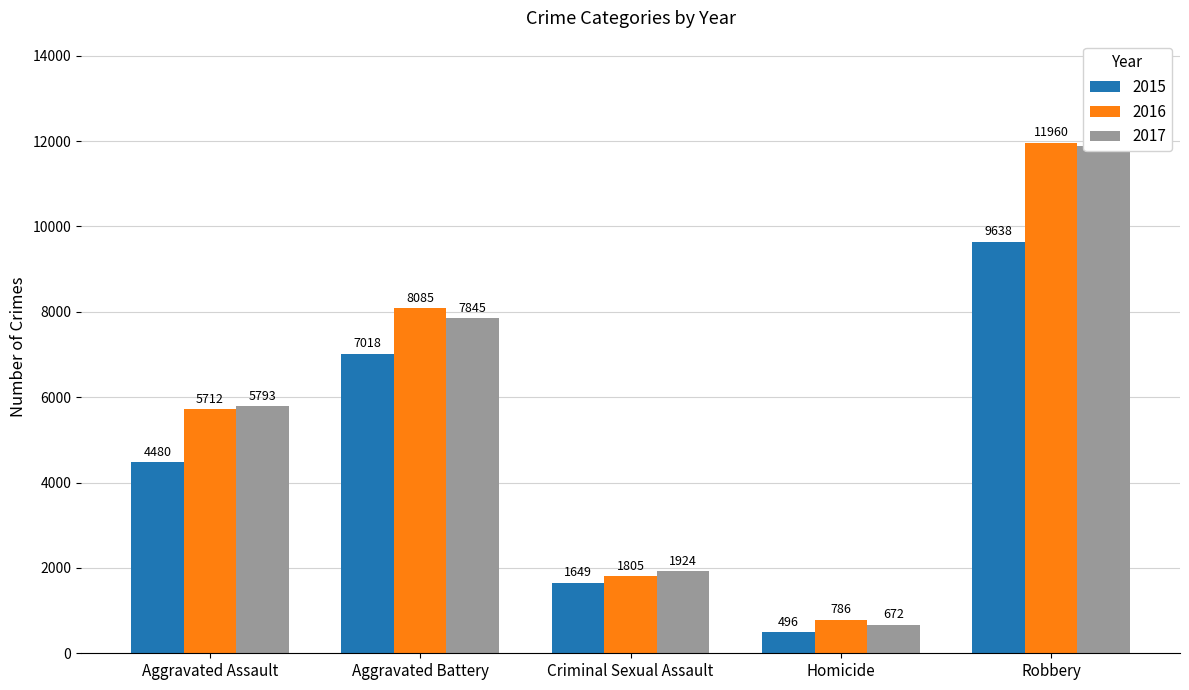

At which label is 2017 closest to 6276?

Aggravated Assault